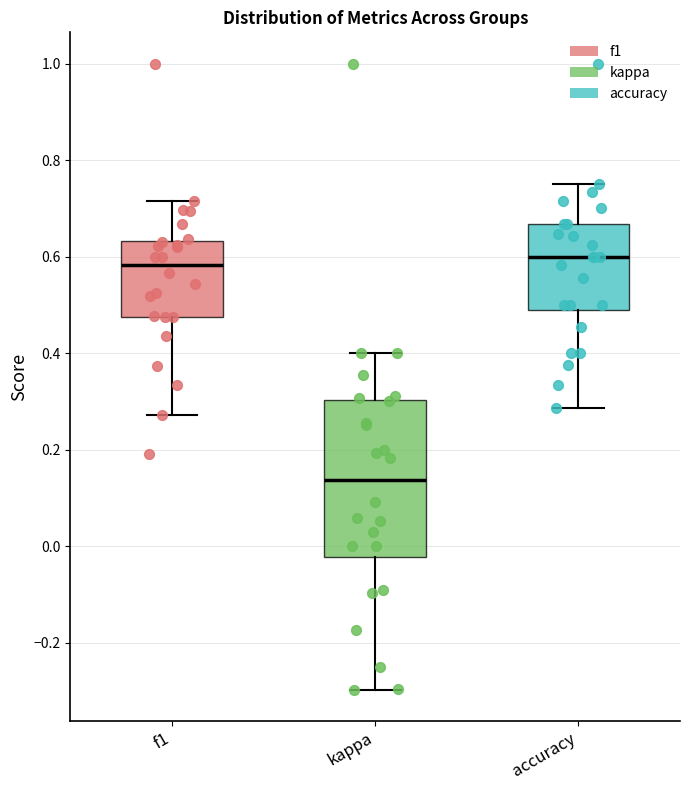

Which box has the lowest median line?

kappa